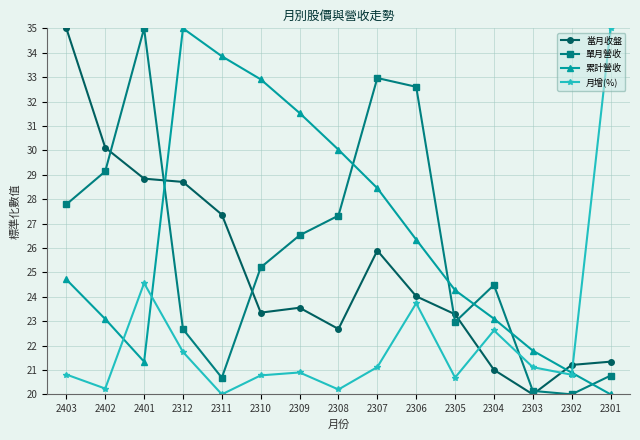

What is the difference between the highest and lowest values at 2309?

10.6